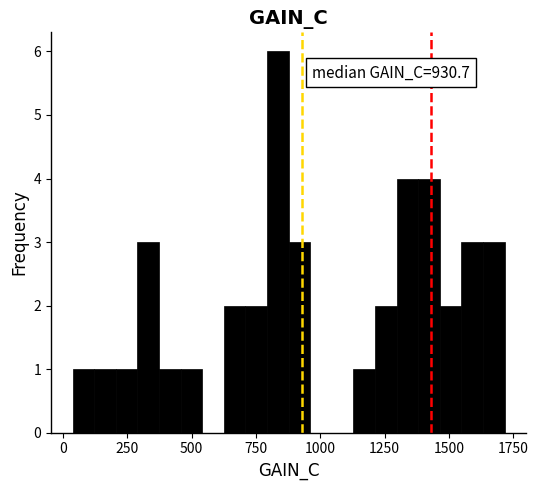

Read against the x-axis, roughly where is the centre of the tallest bar?

850